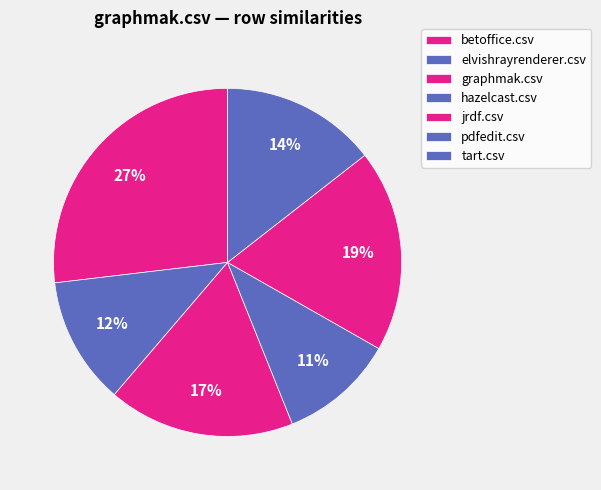

How much of the chart is everything except tart.csv?

100.0%